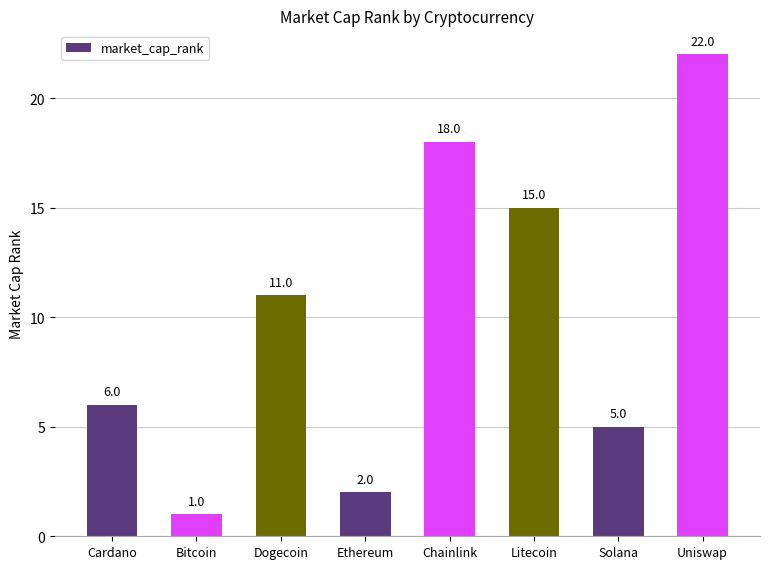

Rank the categories by value from highest to lowest.

Uniswap, Chainlink, Litecoin, Dogecoin, Cardano, Solana, Ethereum, Bitcoin